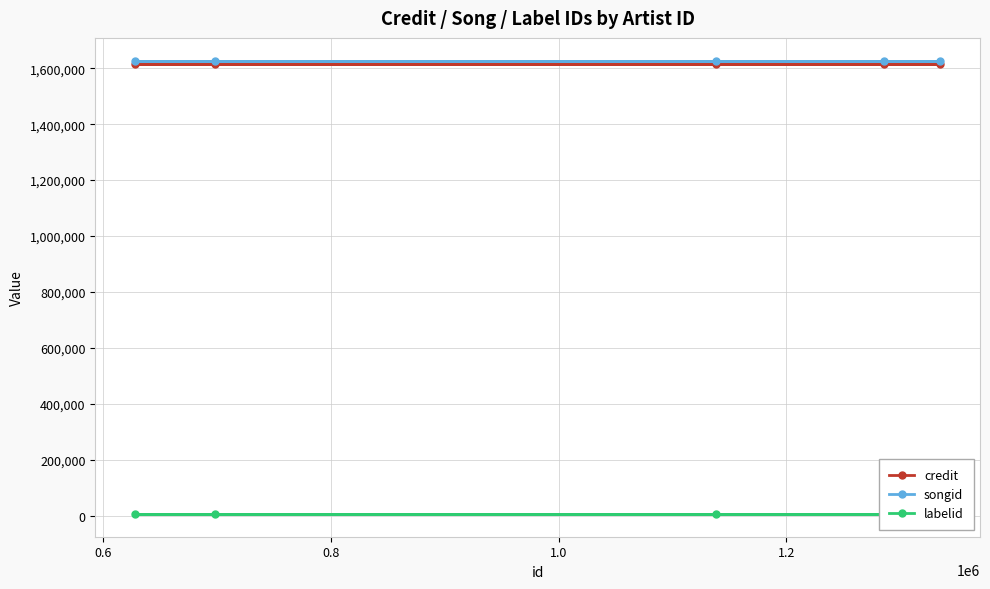

How many lines are shown in the chart?

3